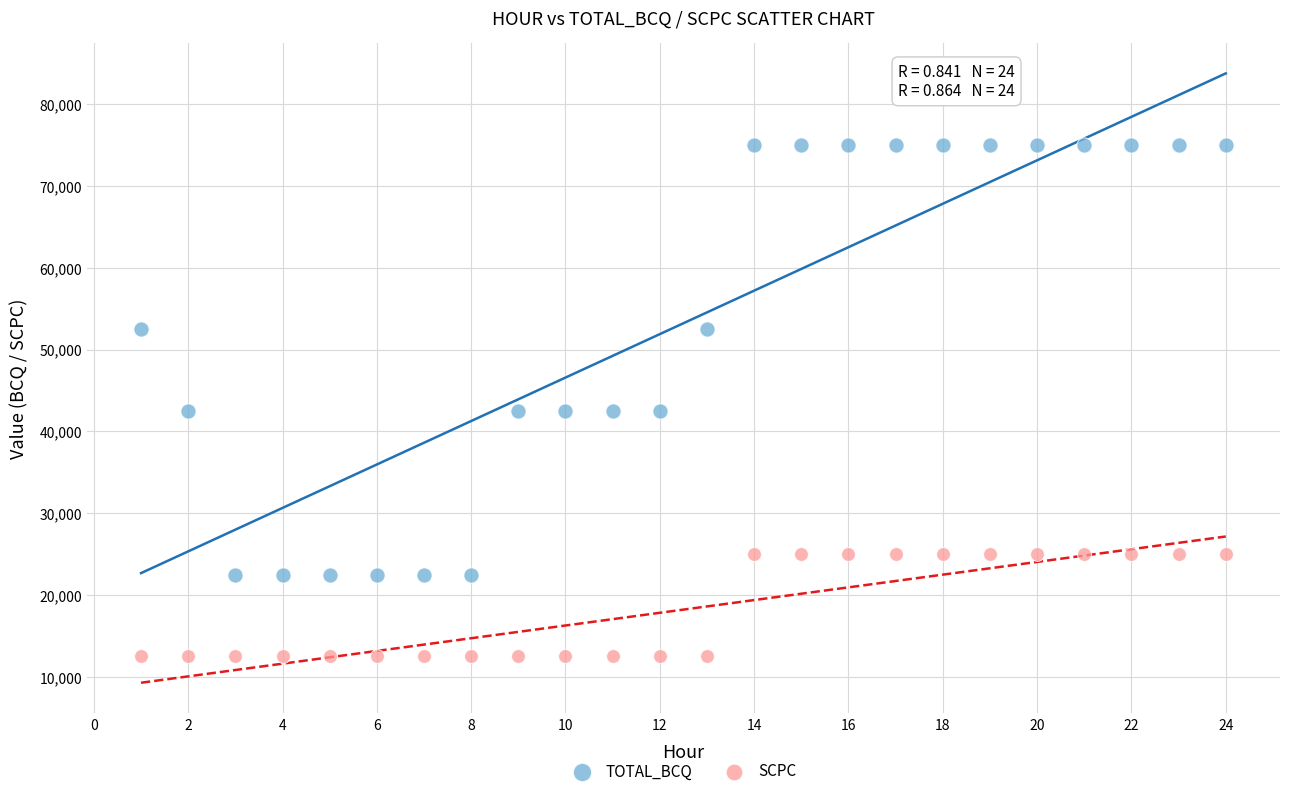

Which series contains the lowest Y value?

SCPC